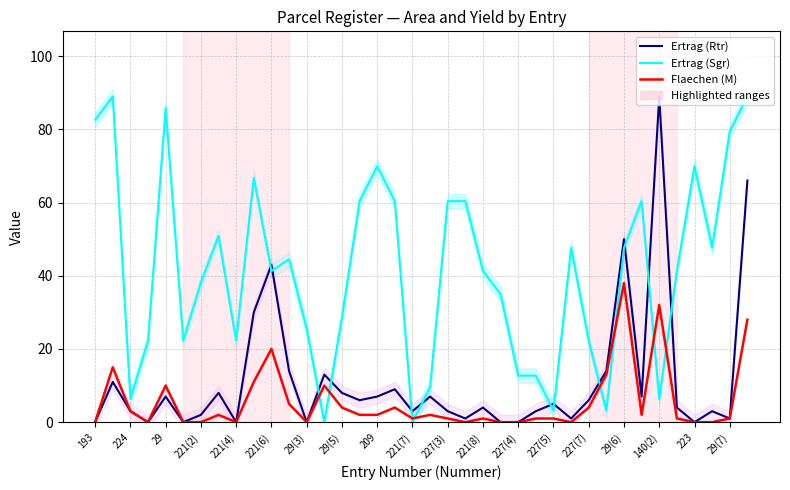

In Flaechen (M), how many points are lower than both neighbors (excluding endpoints)?

7